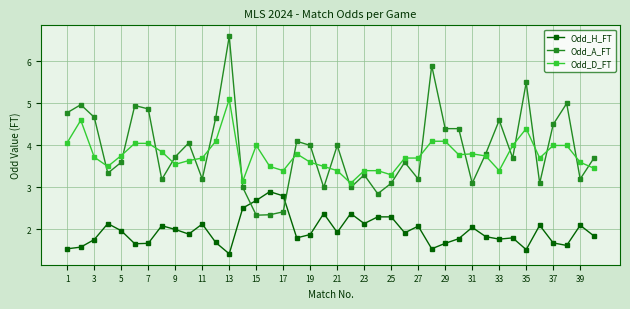

True or false: Odd_D_FT and Odd_H_FT intersect in this chart.

False